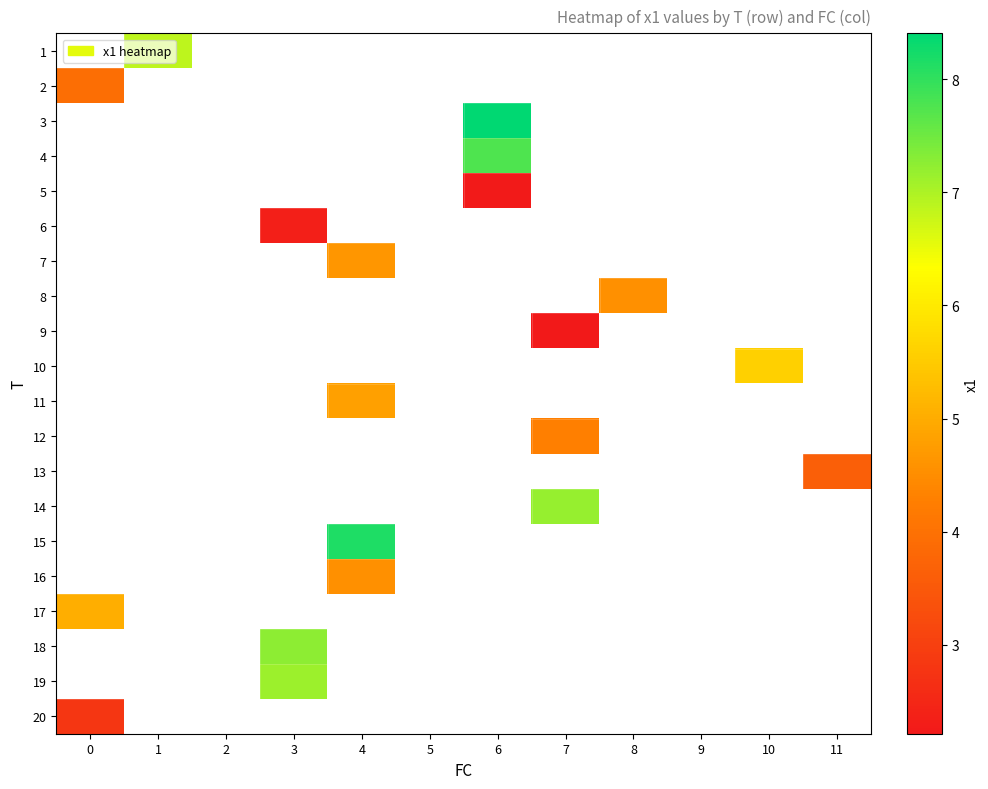

How many distinct data groups are displayed?

20